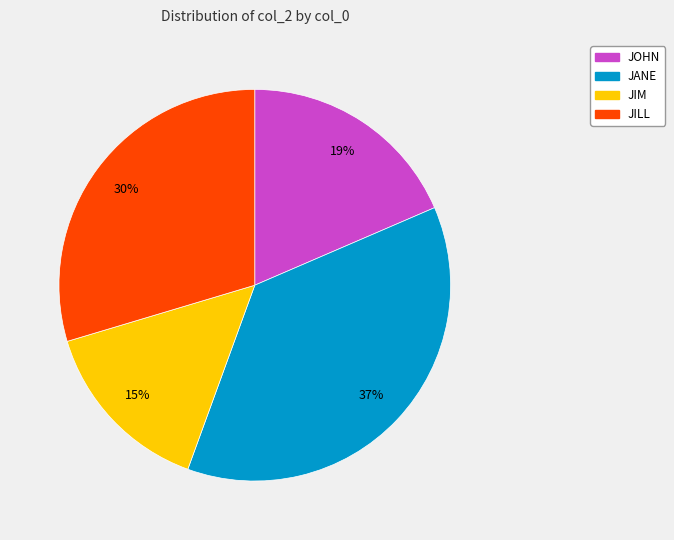

Do JIM and JOHN together represent more than half of the pie?

No